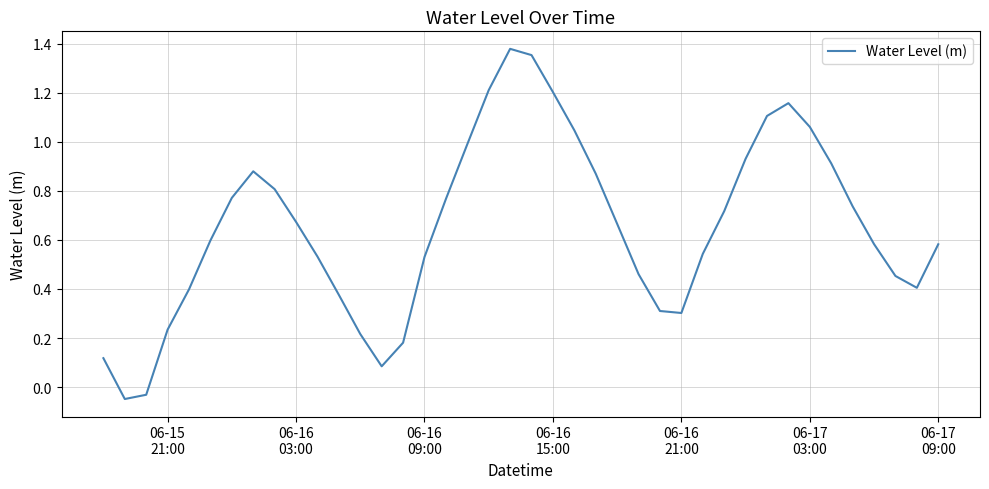

How many lines are shown in the chart?

1